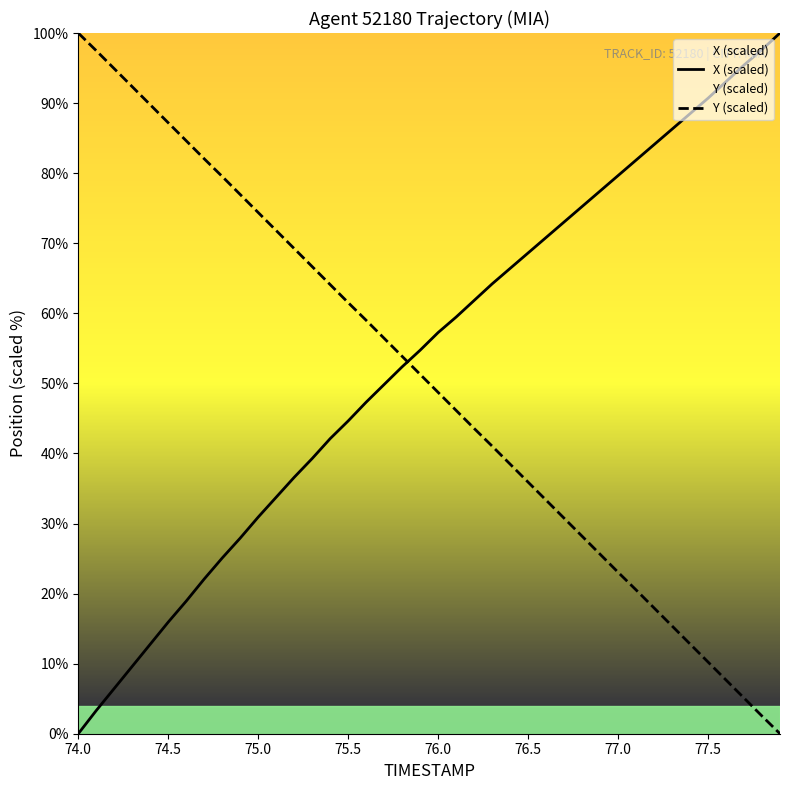

Which category has the lowest value across all series?

74.0